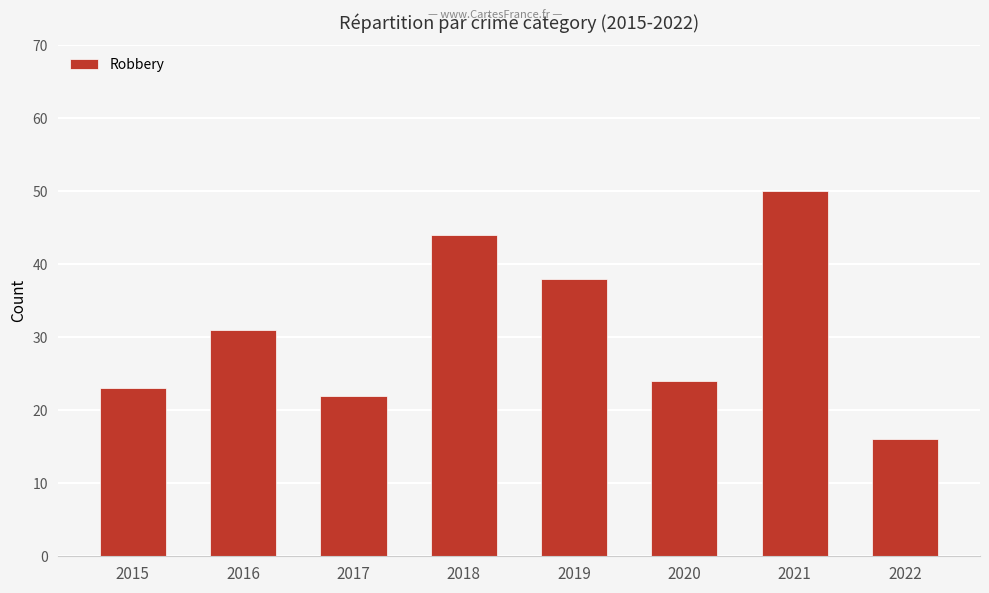

How many series are shown in this chart?

1